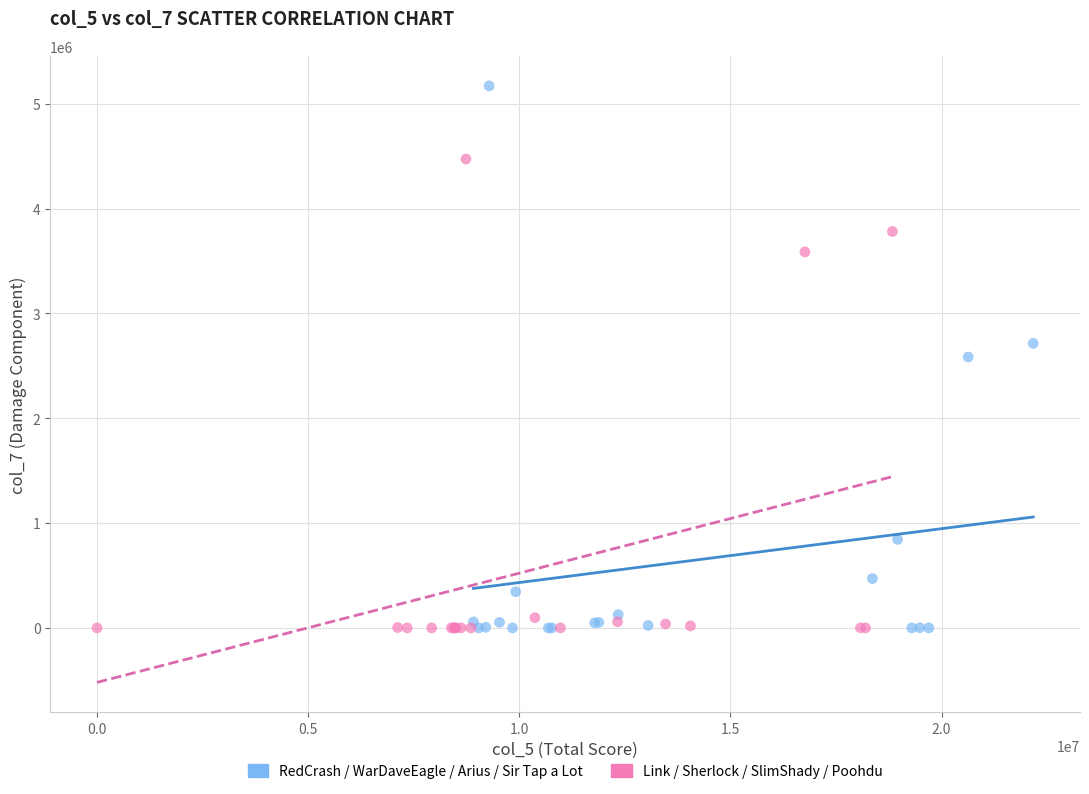

Which series reaches the maximum Y coordinate?

RedCrash / WarDaveEagle / Arius / Sir Tap a Lot